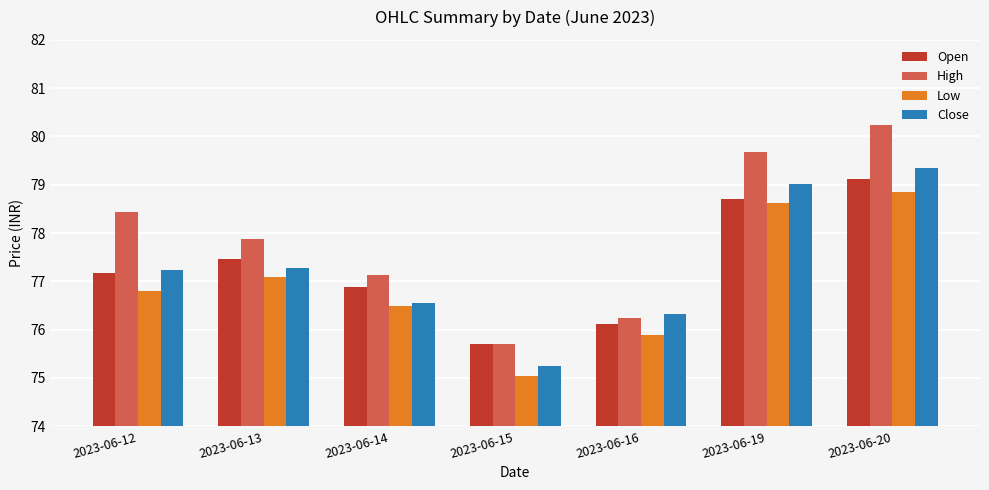

Between 2023-06-13 and 2023-06-14, which series saw the biggest shift?

High